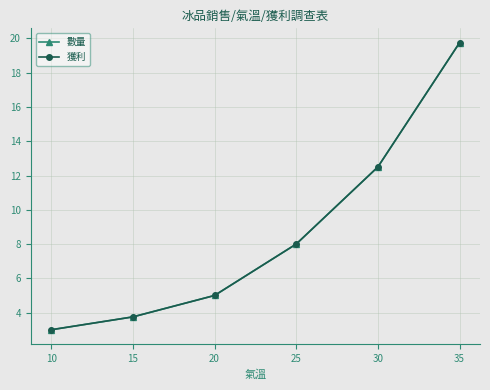

The 數量 series shows 6.7 at 15. True or false?

False